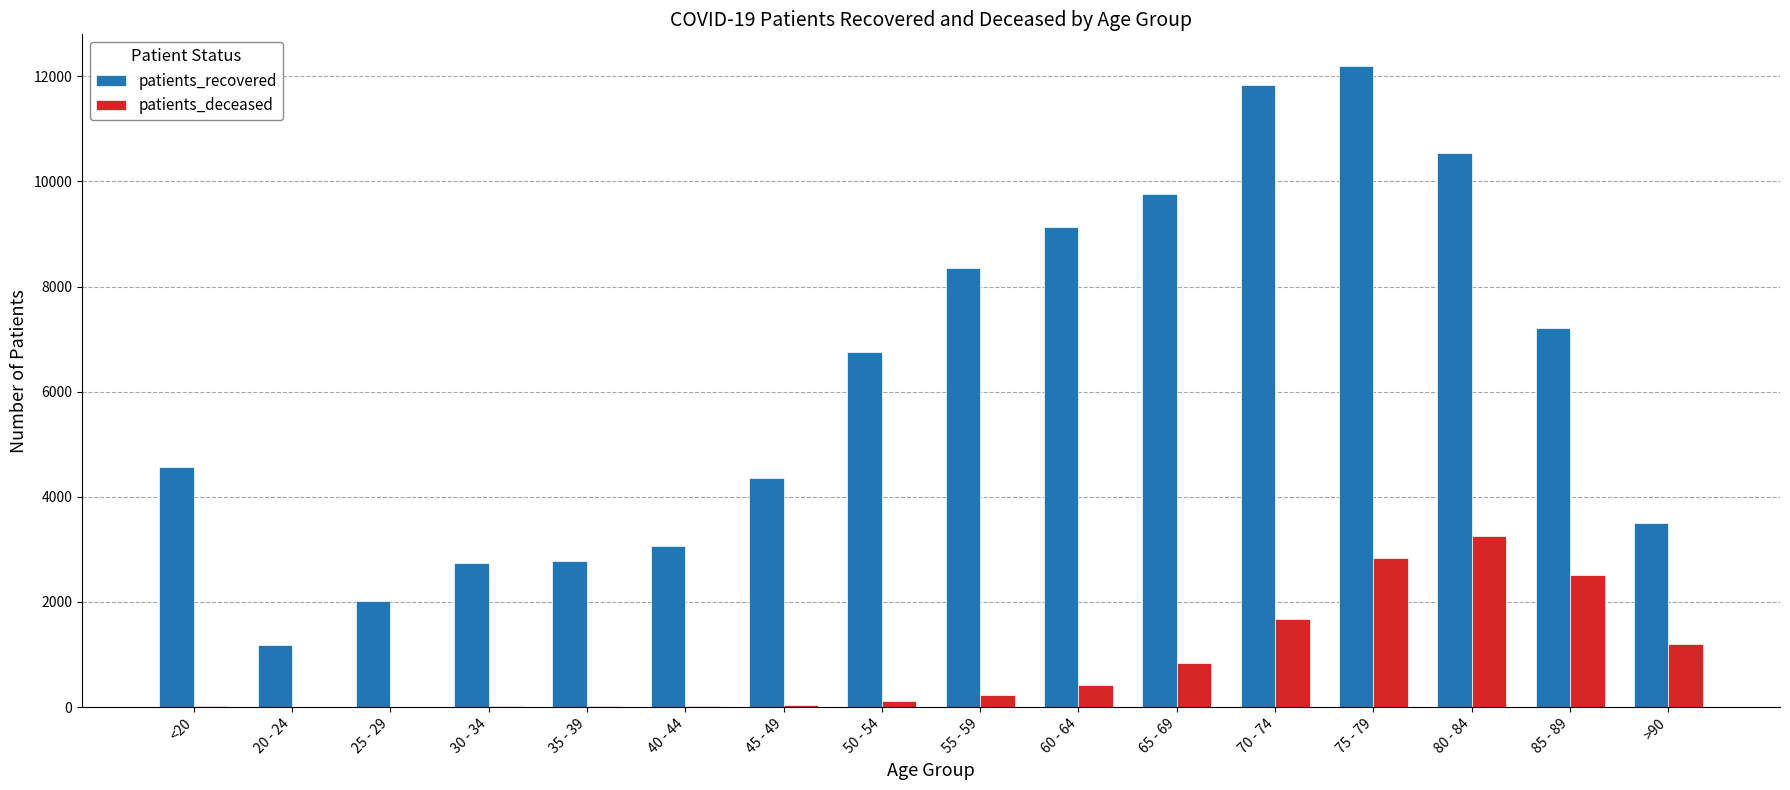

Which series changed the most between 25 - 29 and 70 - 74?

patients_recovered